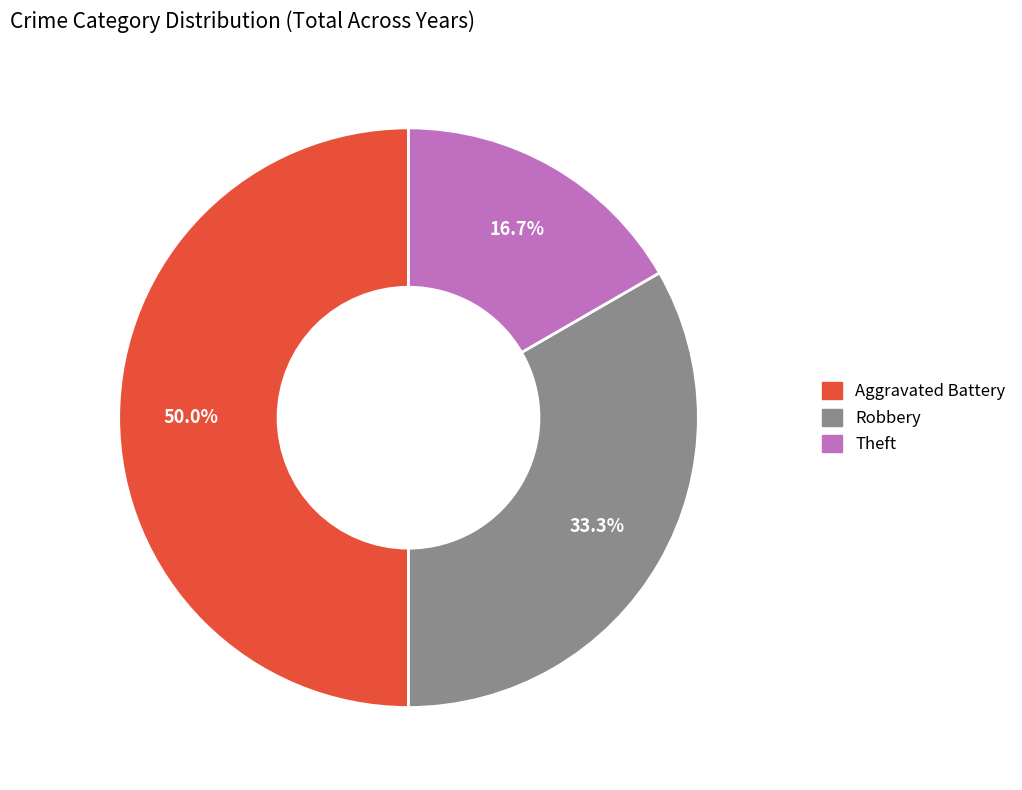

Rank the categories by value from lowest to highest.

Theft, Robbery, Aggravated Battery